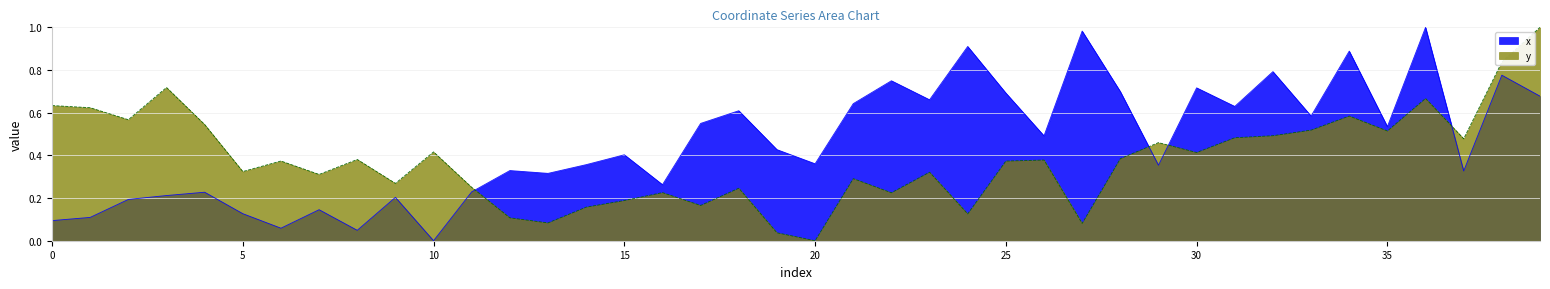

List the series in order of their overall mean, highest first.

x, y